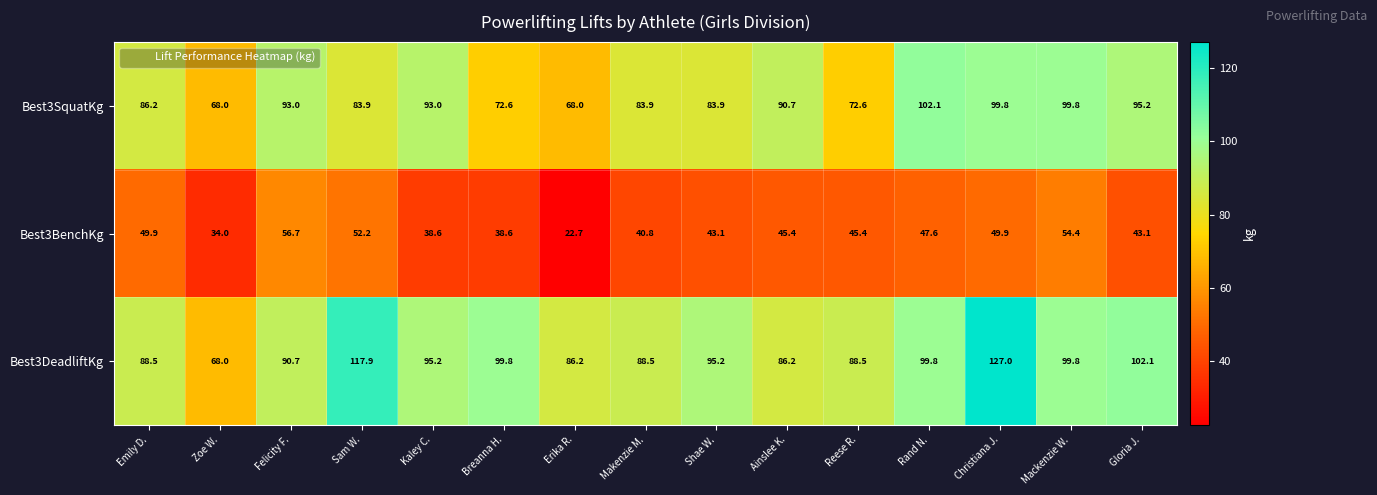

Rank the series by their average value, from lowest to highest.

Best3BenchKg, Best3SquatKg, Best3DeadliftKg